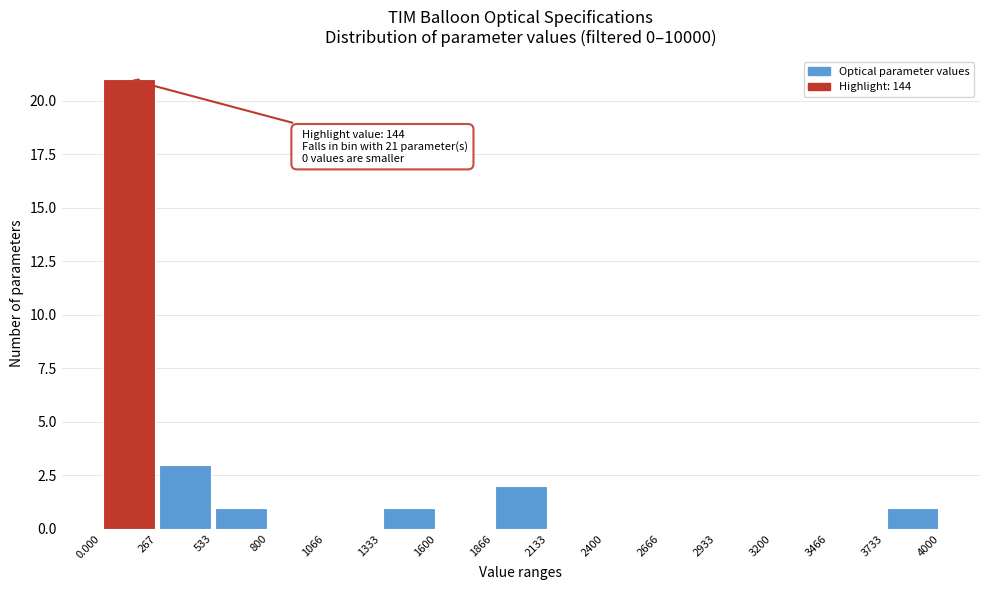

Over which range of the x-axis is the bar tallest?

0.000 to 267